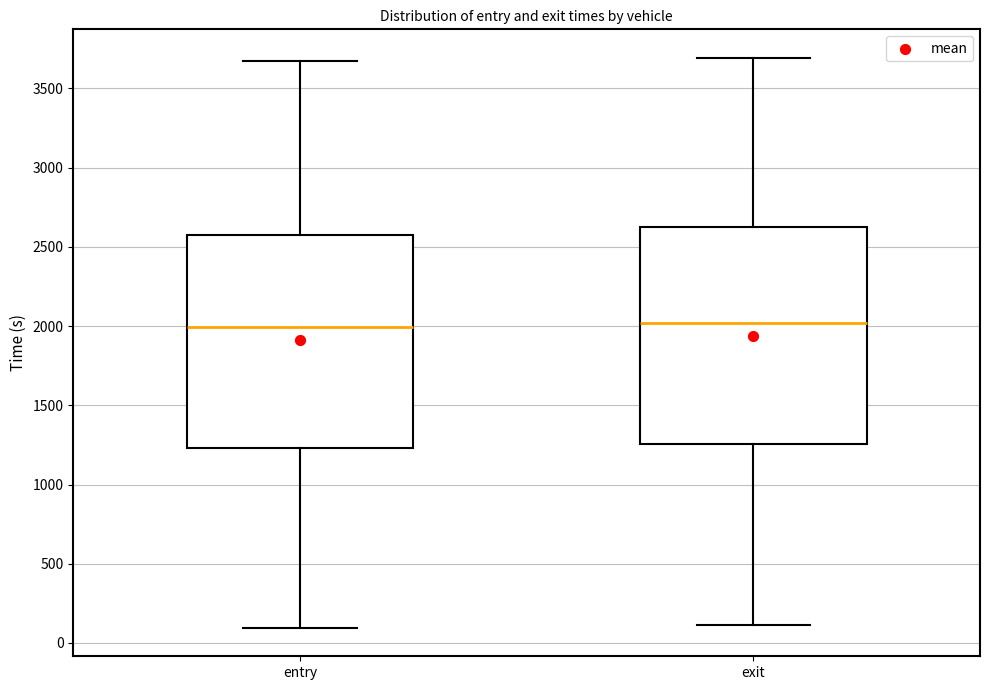

Where does the upper whisker of the box for entry end on the y-axis? The values are not printed on the chart, so give them approximately, as read against the axis.

3650